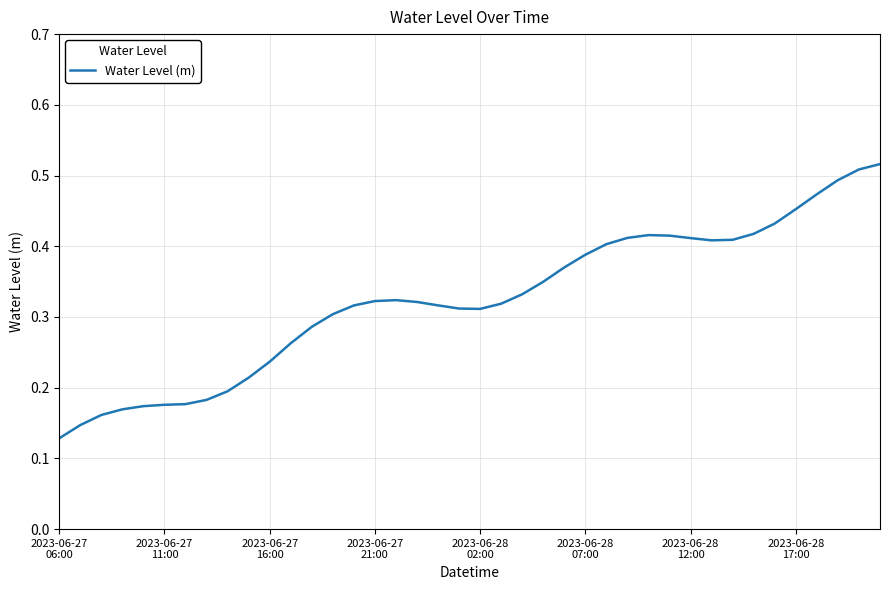

How many lines are shown in the chart?

1